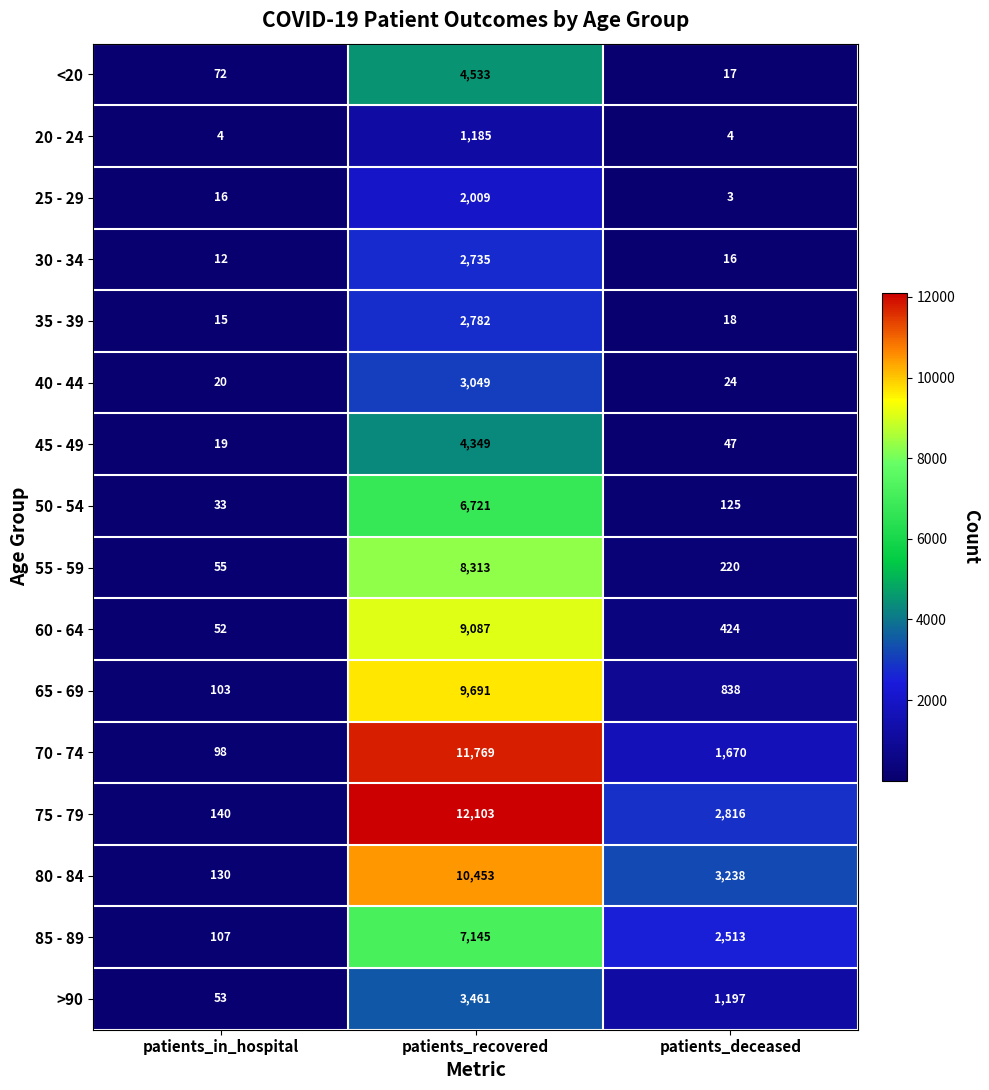

At which label is 60 - 64 closest to 4569?

patients_deceased